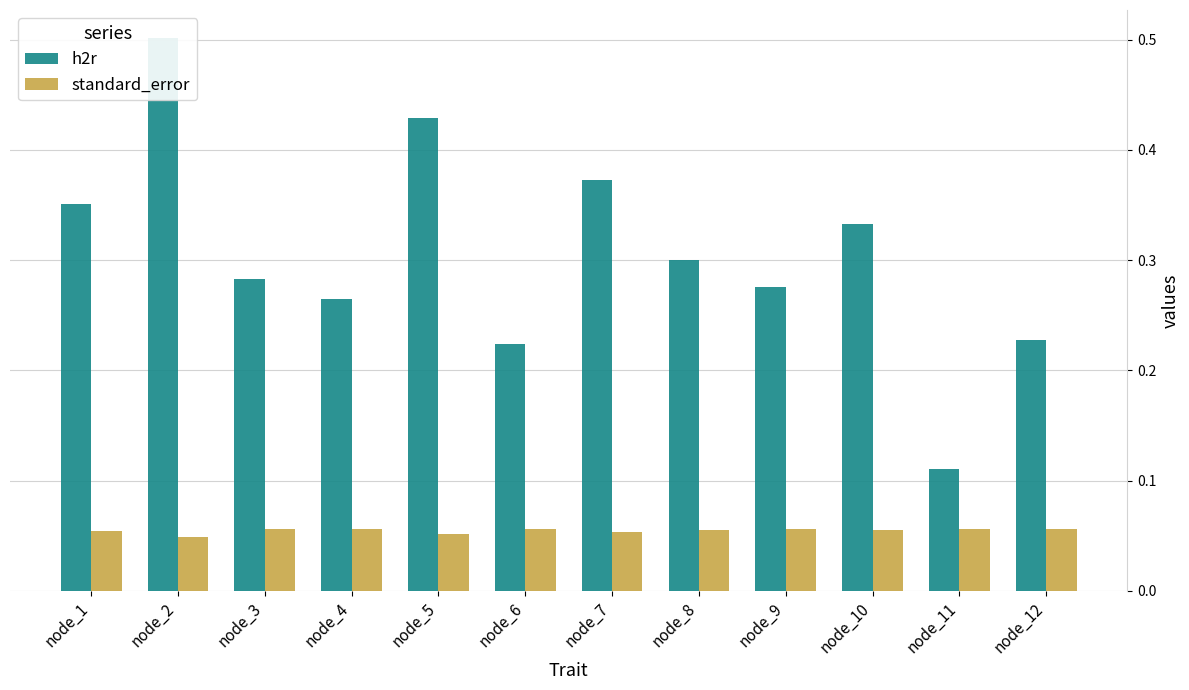

What is the sum of the h2r values at node_11 and node_1?

0.5